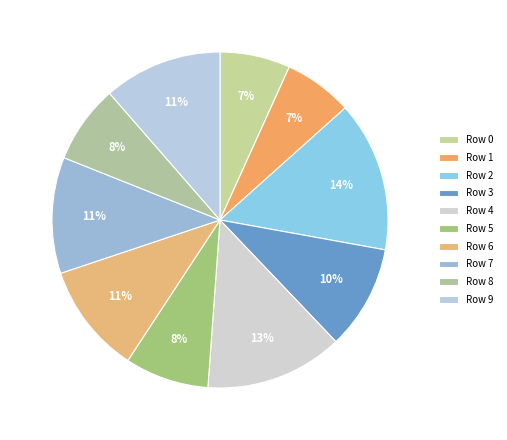

How many segments does this pie chart have?

10